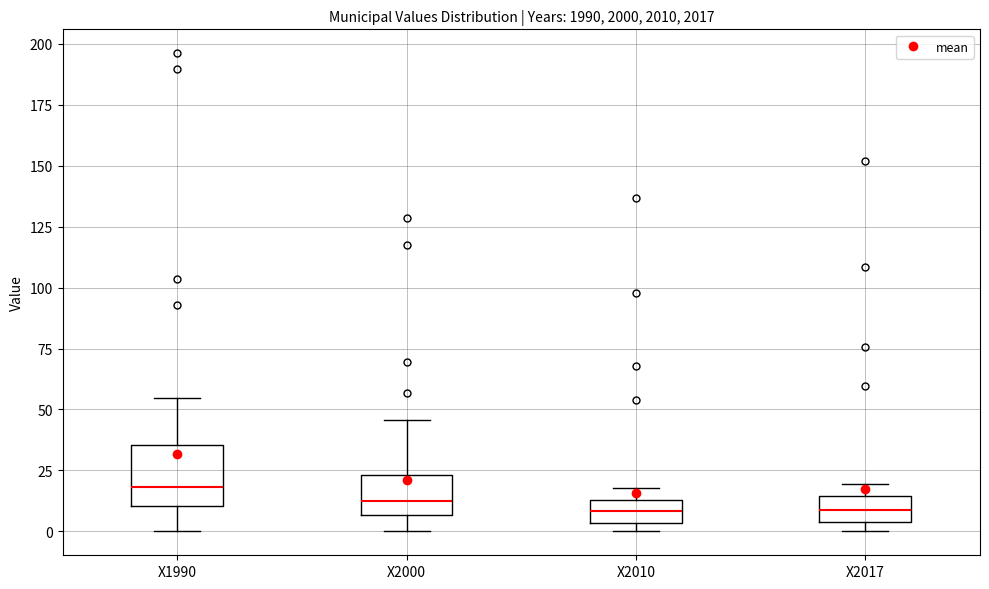

Which box is the tallest, from its lower edge to its upper edge?

X1990